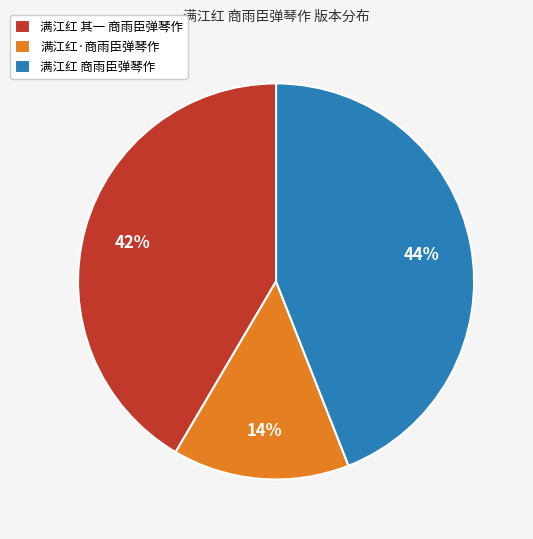

Combined, do 满江红 其一 商雨臣弹琴作 and 满江红 商雨臣弹琴作 account for over 50%?

Yes